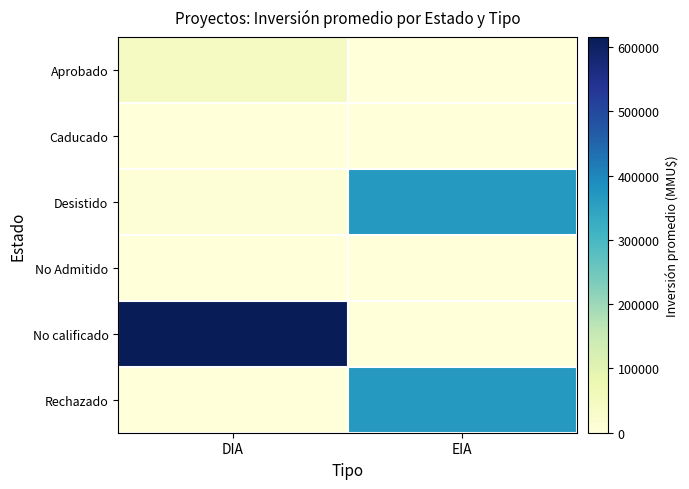

Which label corresponds to the largest value in the chart?

DIA